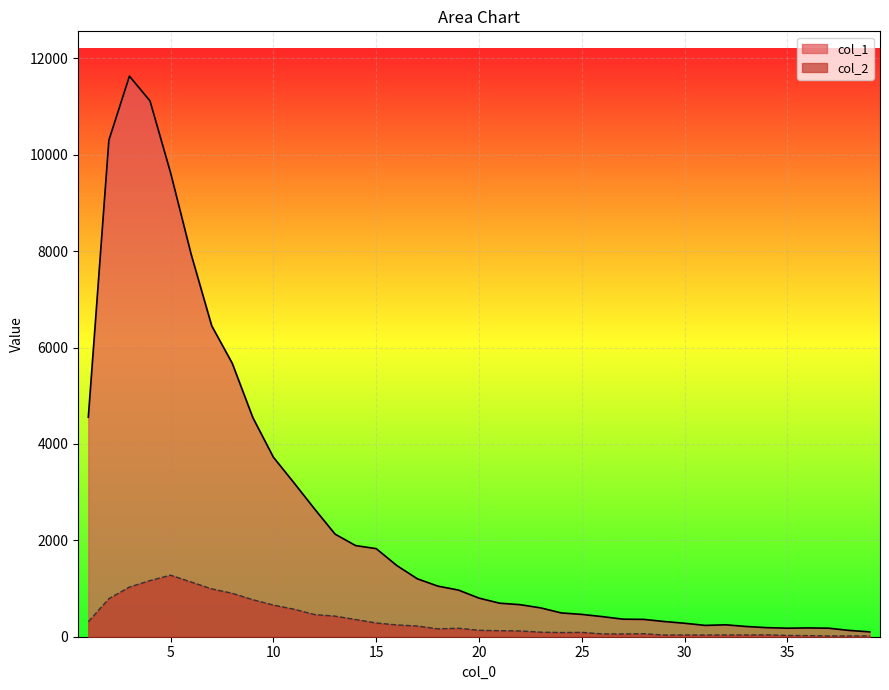

What are all the series names shown in the legend?

col_1, col_2